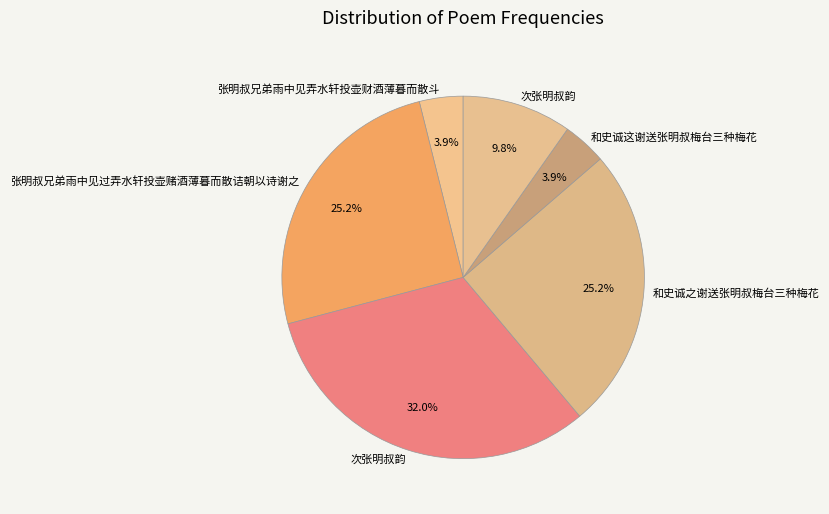

How many slices are in this pie chart?

6